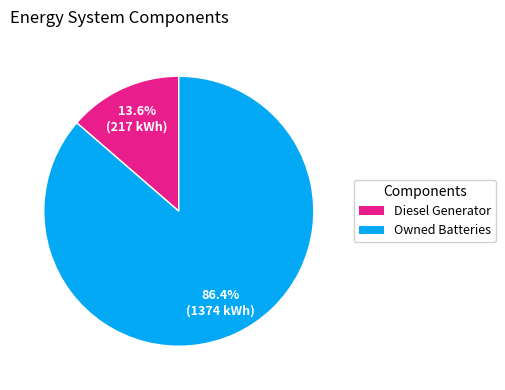

Does any single category account for the majority?

Yes